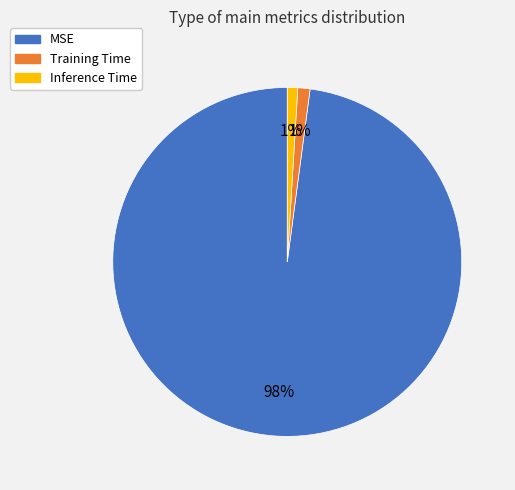

Combined, do Training Time and MSE account for over 50%?

Yes